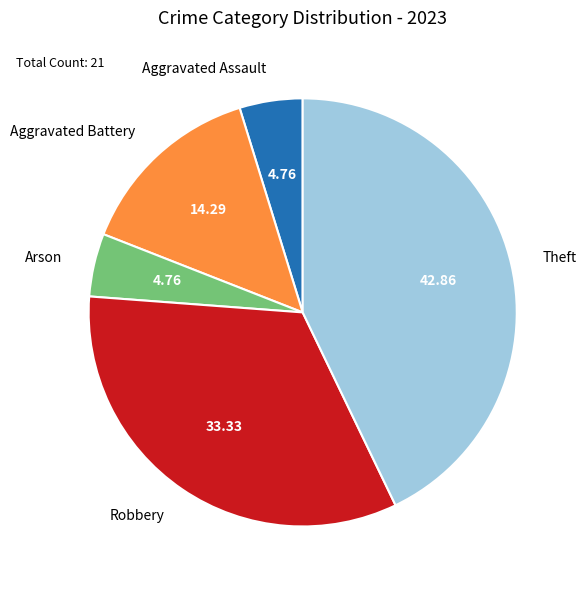

Combined, do Aggravated Battery and Robbery account for over 50%?

No